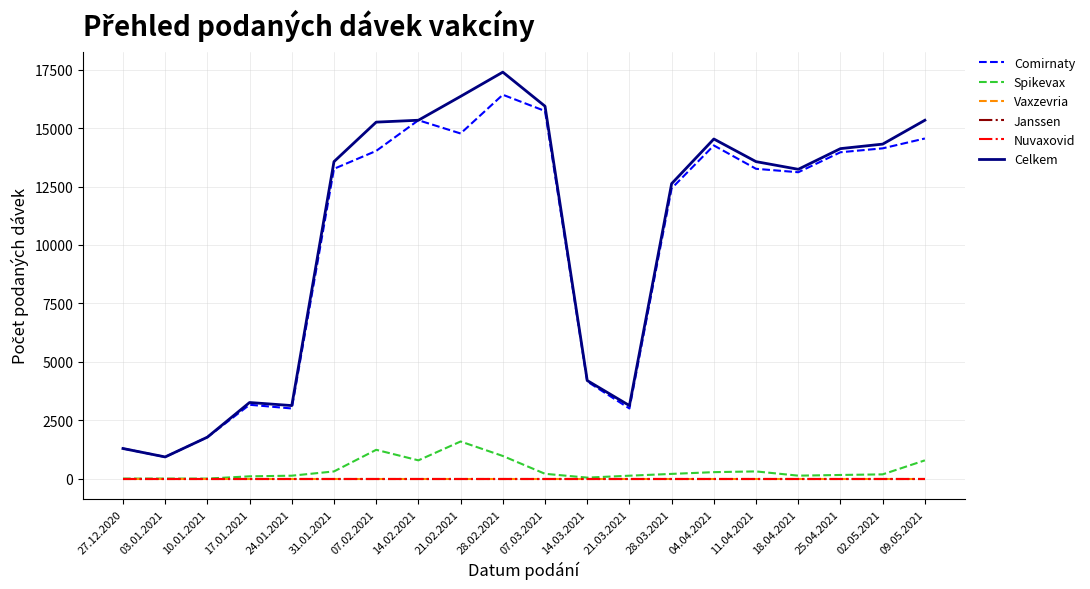

Rank the series at 11.04.2021 from highest to lowest value.

Celkem, Comirnaty, Spikevax, Vaxzevria, Janssen, Nuvaxovid